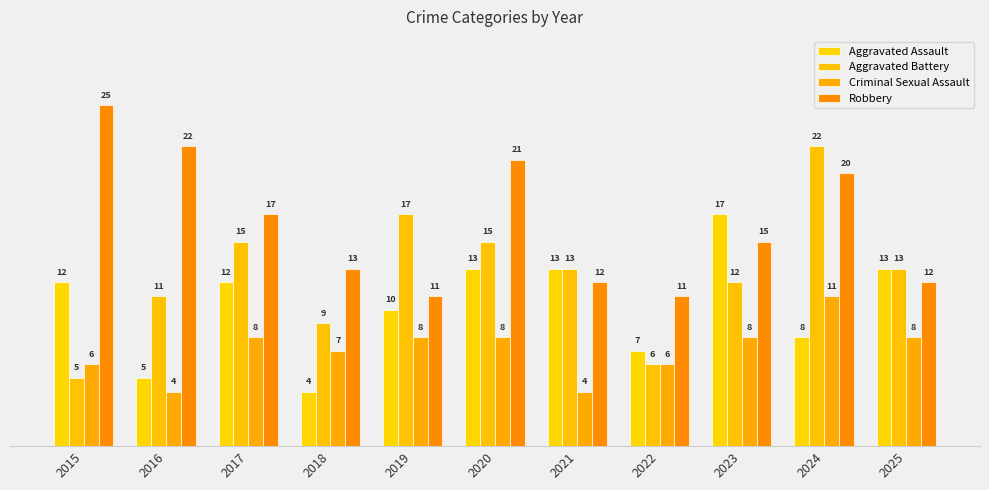

What is the difference between the Criminal Sexual Assault values at 2015 and 2024?

5